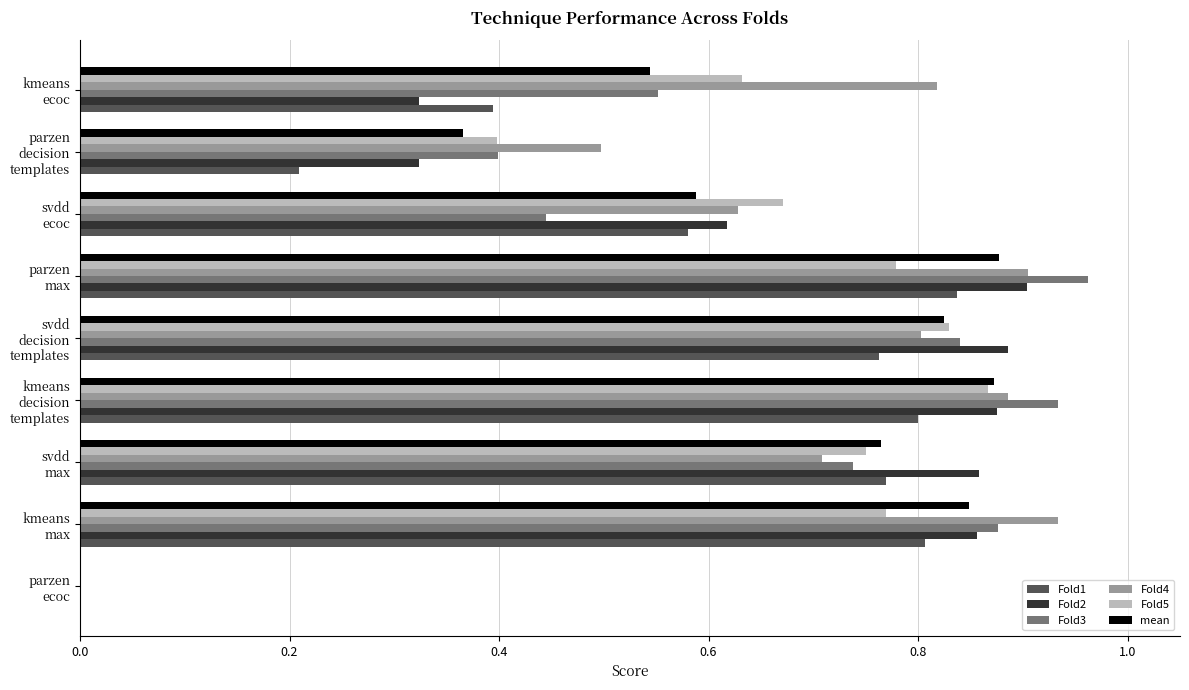

What is the sum of all Fold1 values?

5.2